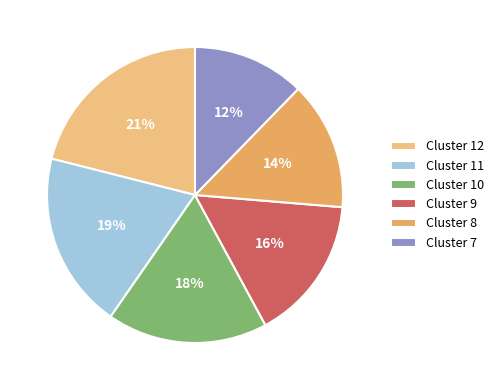

Do Cluster 8 and Cluster 11 together represent more than half of the pie?

No